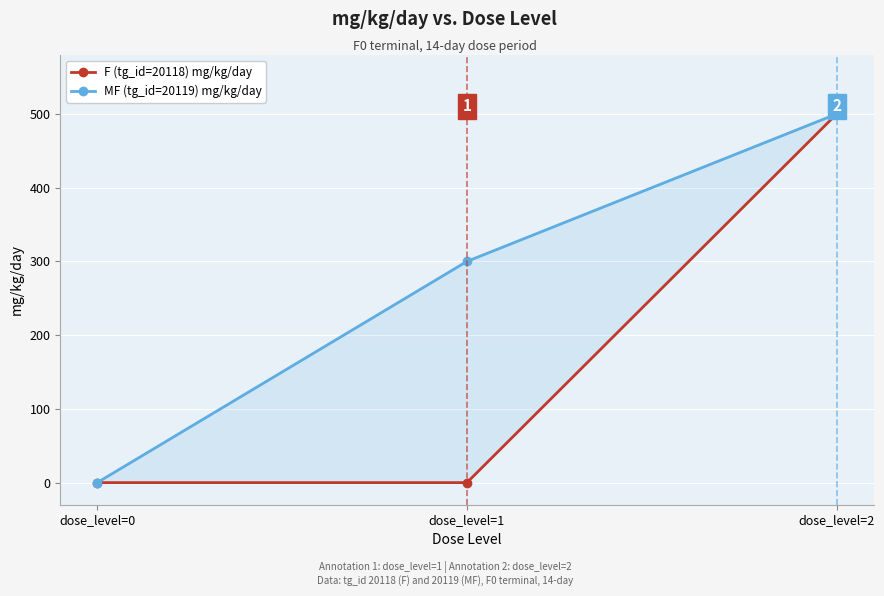

At which category is the sum across all series the highest?

dose_level=2